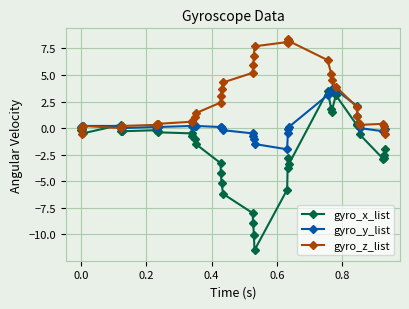

Which series has the largest total across all categories?

gyro_z_list